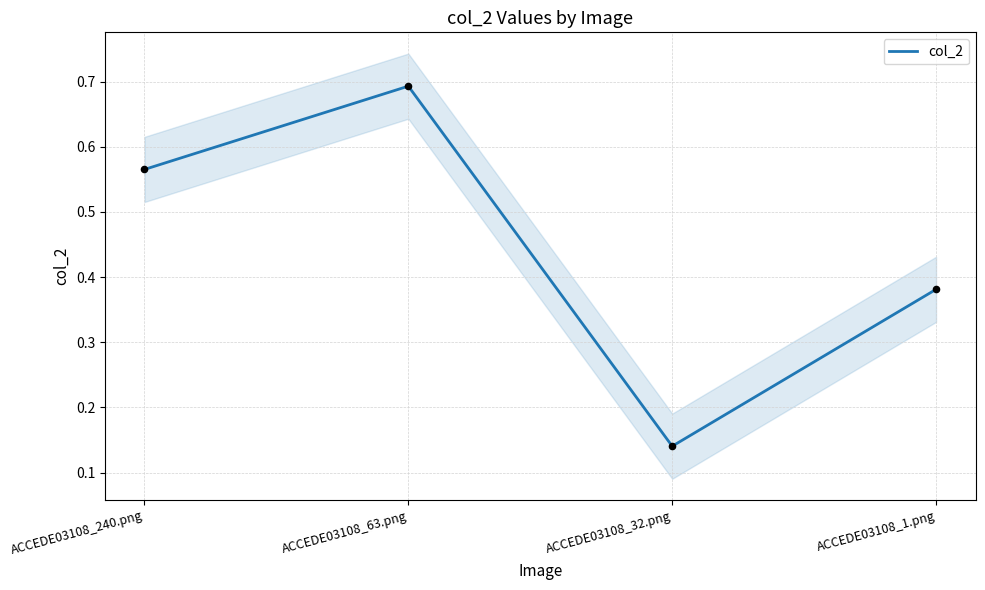

Between ACCEDE03108_240.png and ACCEDE03108_1.png, which is larger?

ACCEDE03108_240.png